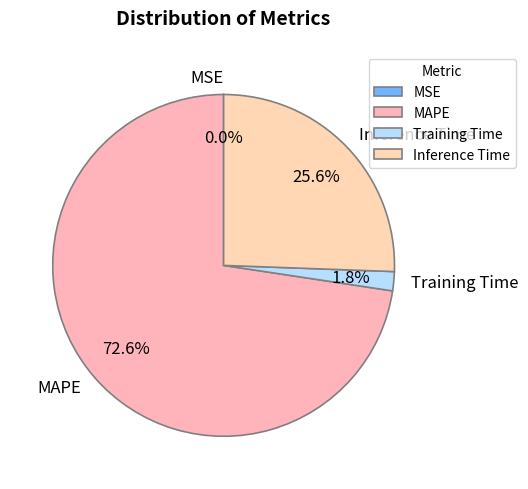

Between MAPE and Training Time, which is larger?

MAPE